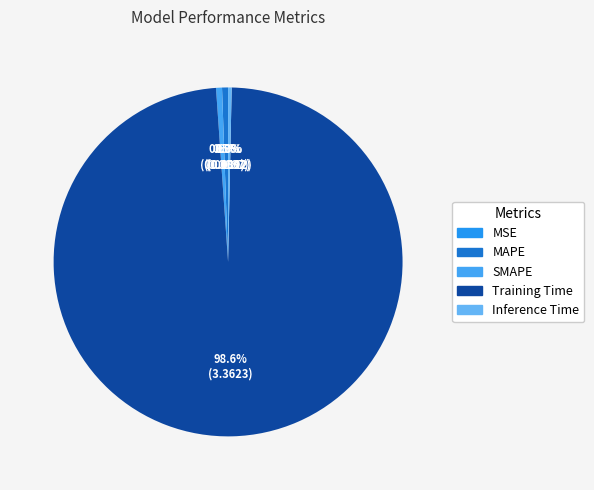

How many segments does this pie chart have?

5